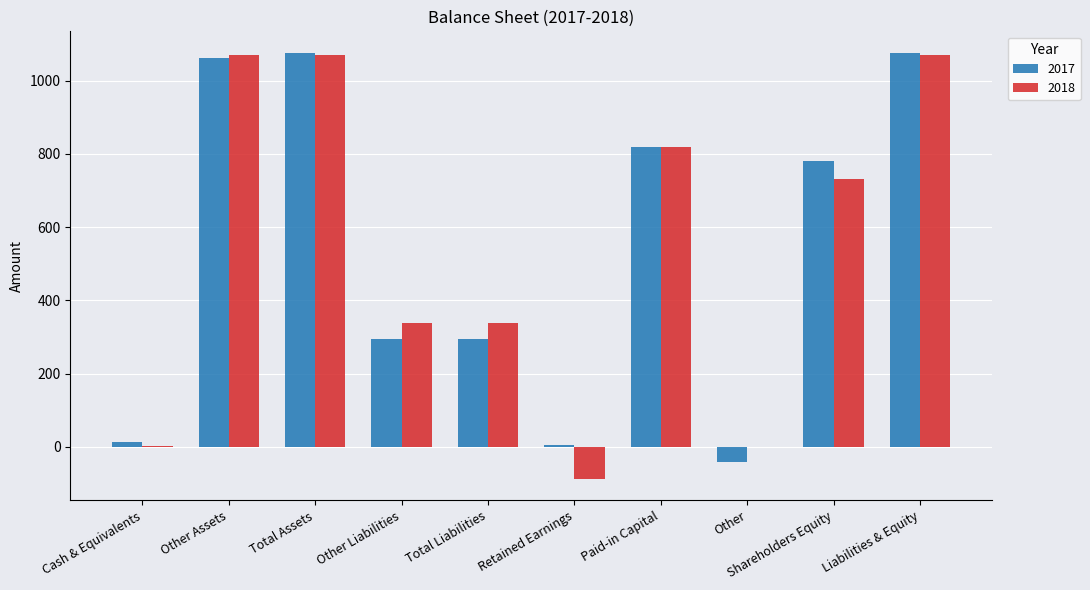

Is the value of 2017 at Cash & Equivalents greater than the value of 2018 at Retained Earnings?

Yes